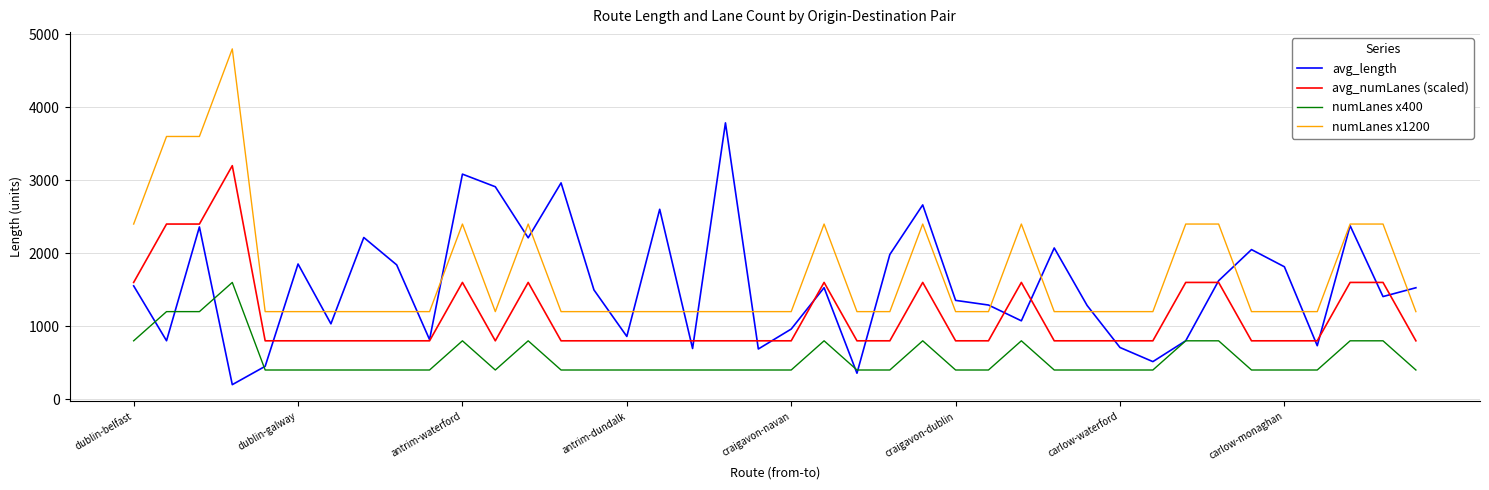

What is the minimum value shown in the chart?

199.3